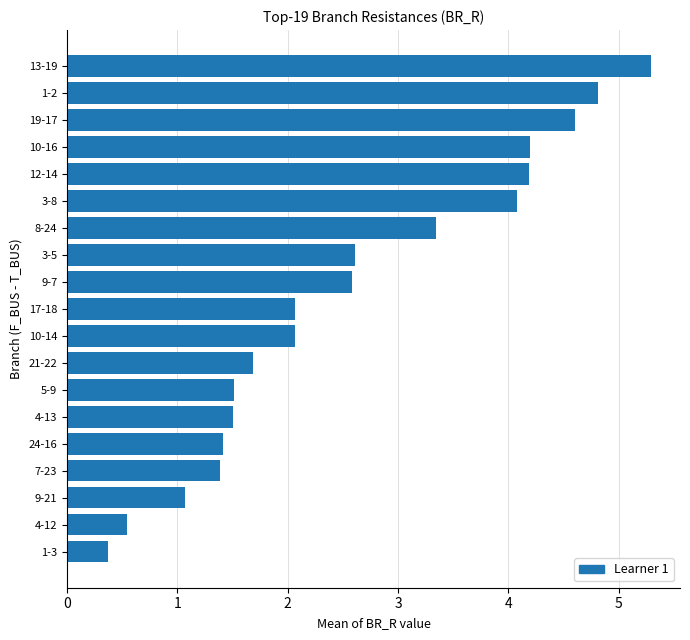

What is the ratio of the value at 8-24 to the value at 1-2?

0.7